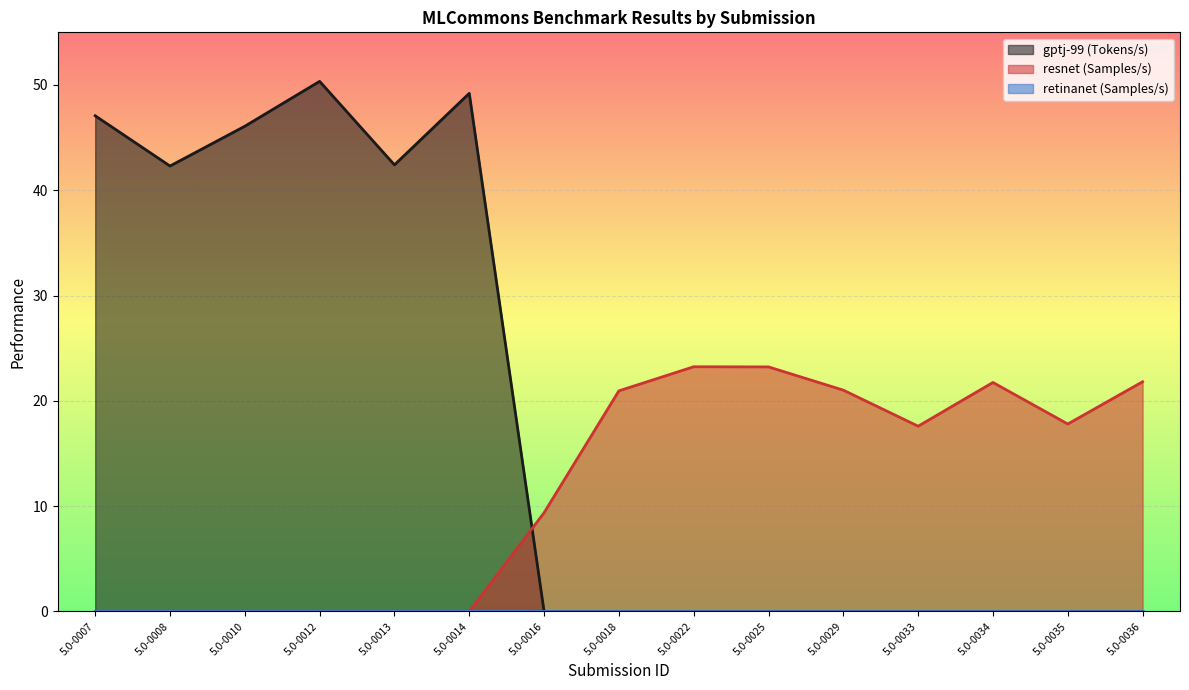

Which series has the widest spread of values?

gptj-99 (Tokens/s)